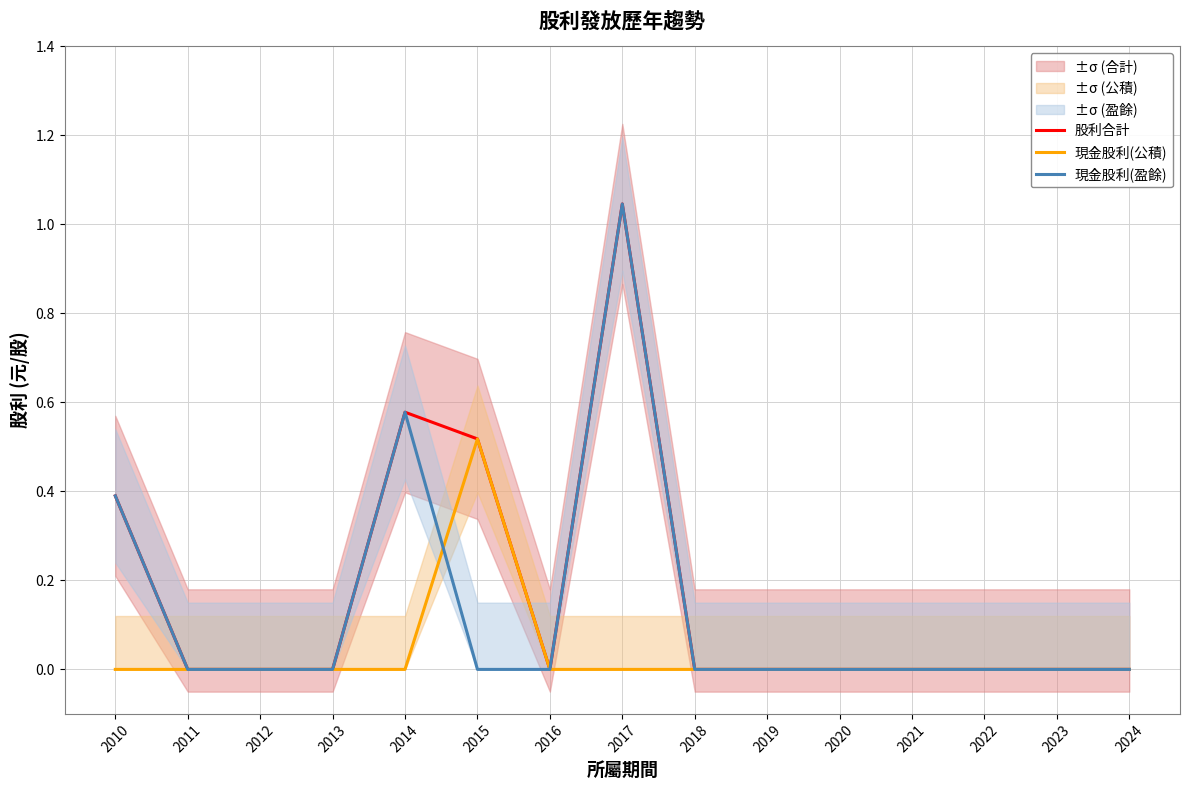

The value of 現金股利(公積) at 2017 is -0.2. True or false?

False